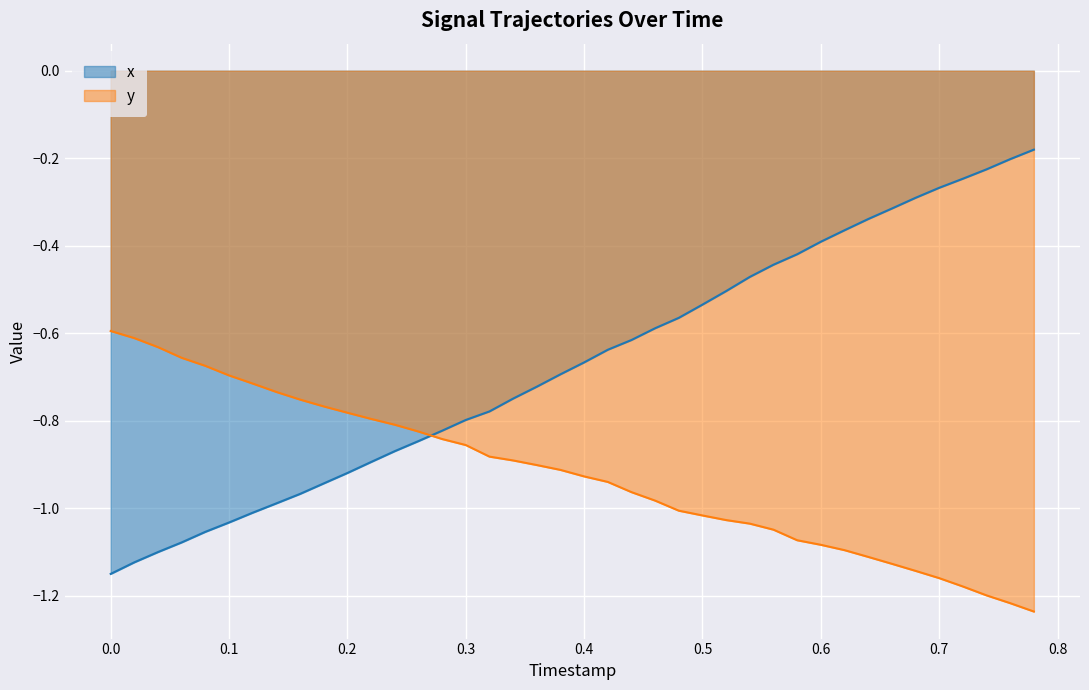

List the series in order of their peak value, highest first.

x, y